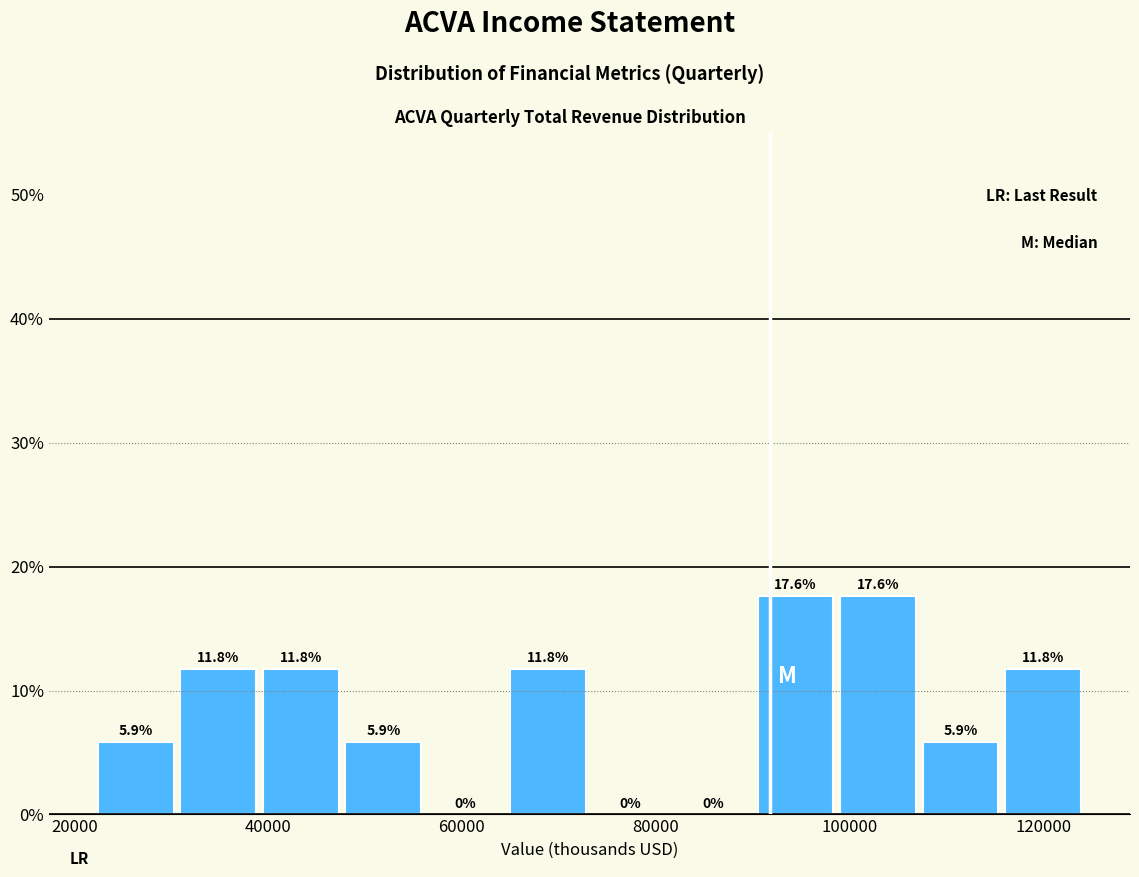

Reading left to right, transcribe this chart: for each bar, give the range it covers on the x-axis and its height. The bar edges are not printed on the chart, so give them approximately, as read against the axis.

22000 to 30000: 5.9
30000 to 40000: 11.8
40000 to 48000: 11.8
48000 to 56000: 5.9
56000 to 64000: 0.0
64000 to 74000: 11.8
74000 to 82000: 0.0
82000 to 90000: 0.0
90000 to 98000: 17.6
98000 to 108000: 17.6
108000 to 116000: 5.9
116000 to 124000: 11.8